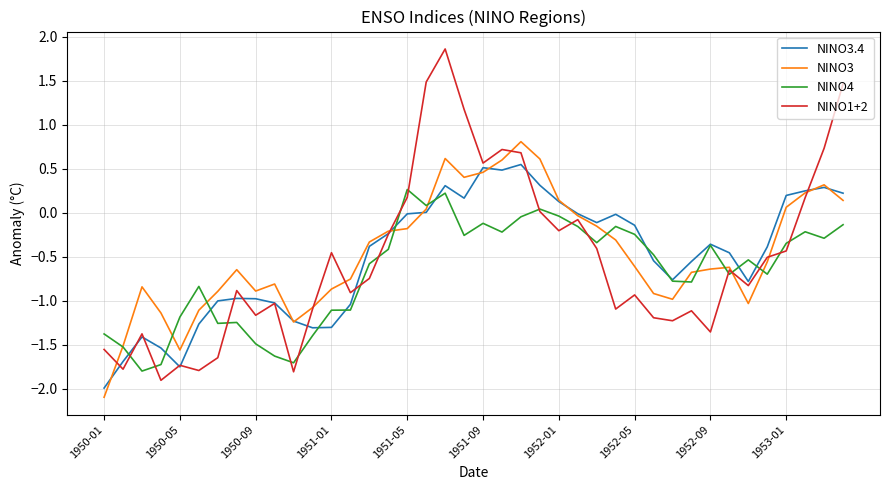

What is the smallest value displayed?

-2.1